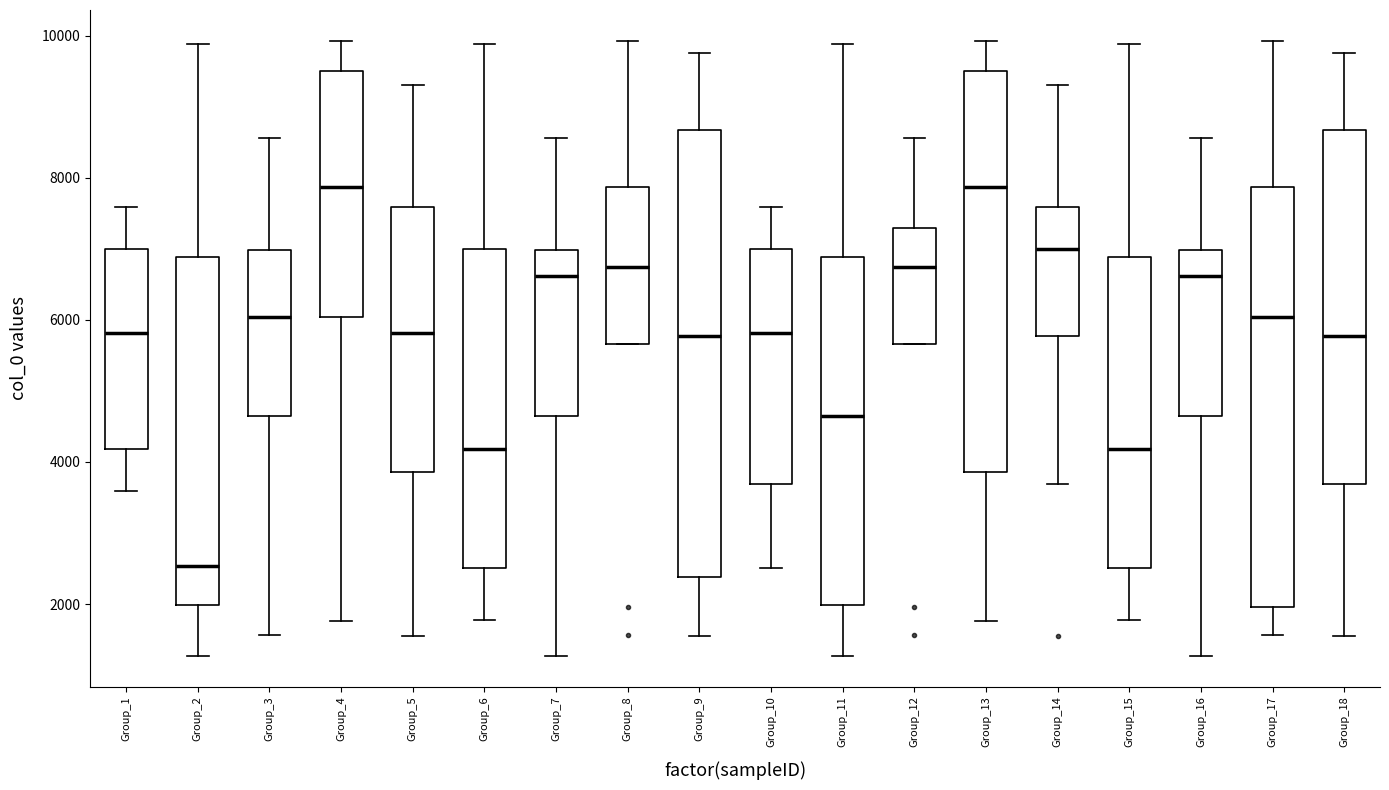

Comparing the boxes themselves (not the whiskers), which one is the tallest?

Group_9